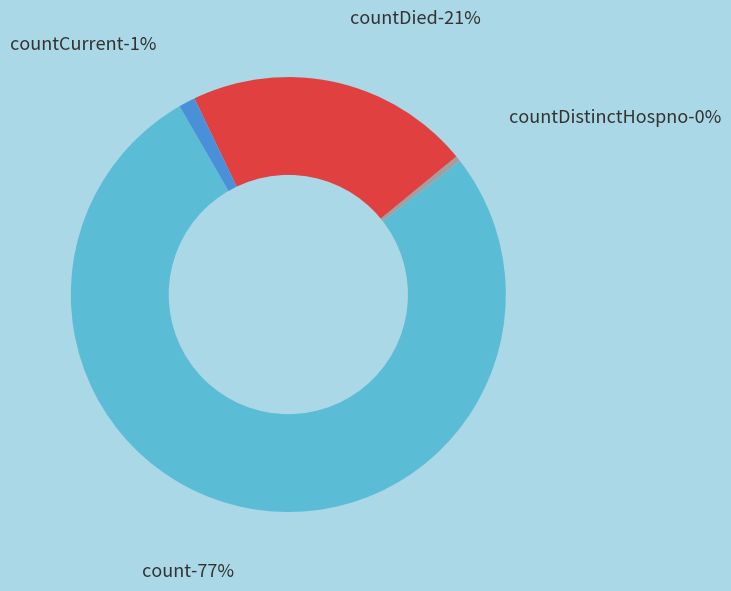

To the nearest percent, what is the difference between the countCurrent and countDied slice percentages?

20%